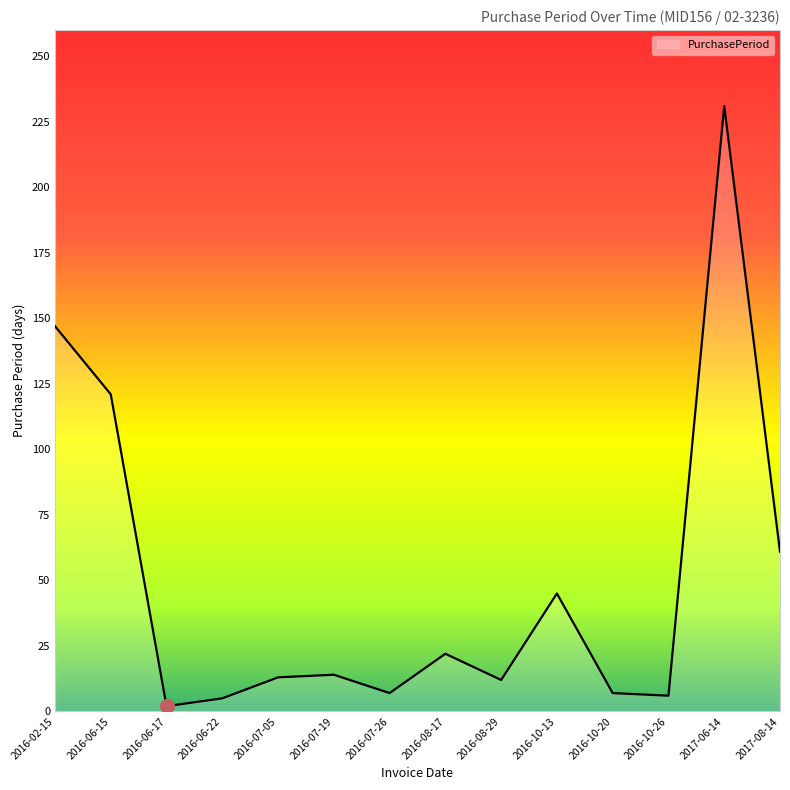

How many values are below 14?

7